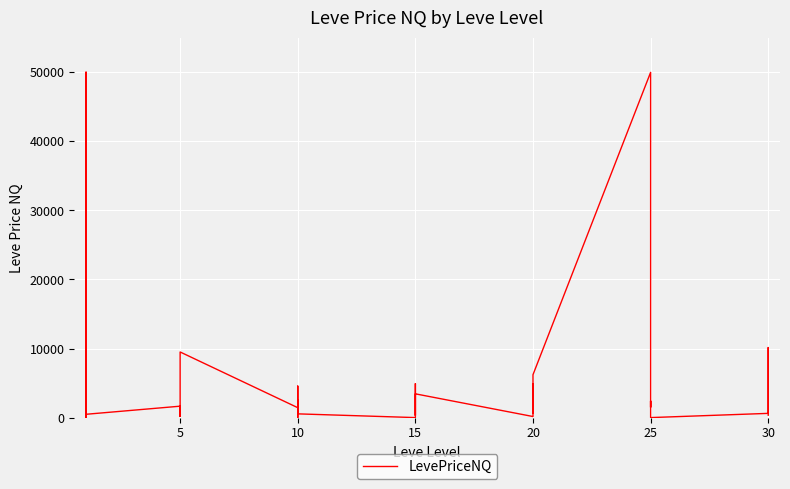

How many points are lower than both their immediate neighbors (excluding endpoints)?

12